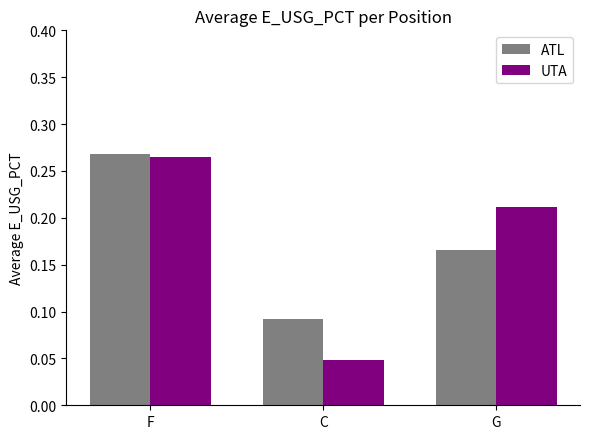

What is the sum of all UTA values?

0.5